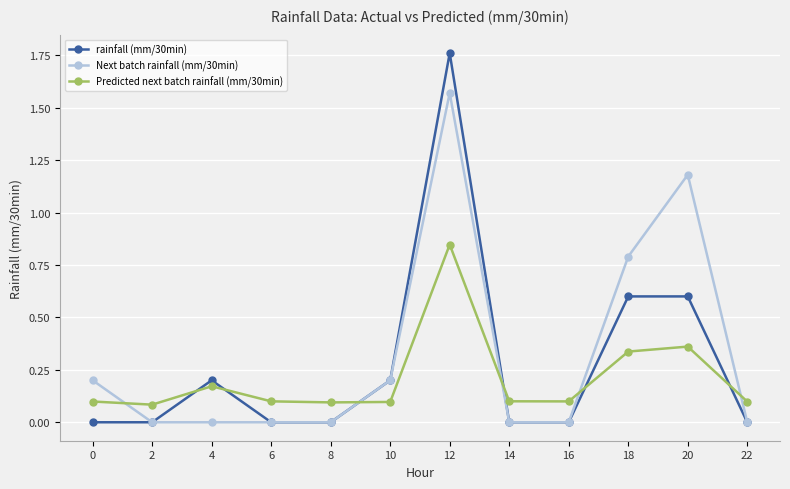

Which series has the largest total across all categories?

Next batch rainfall (mm/30min)